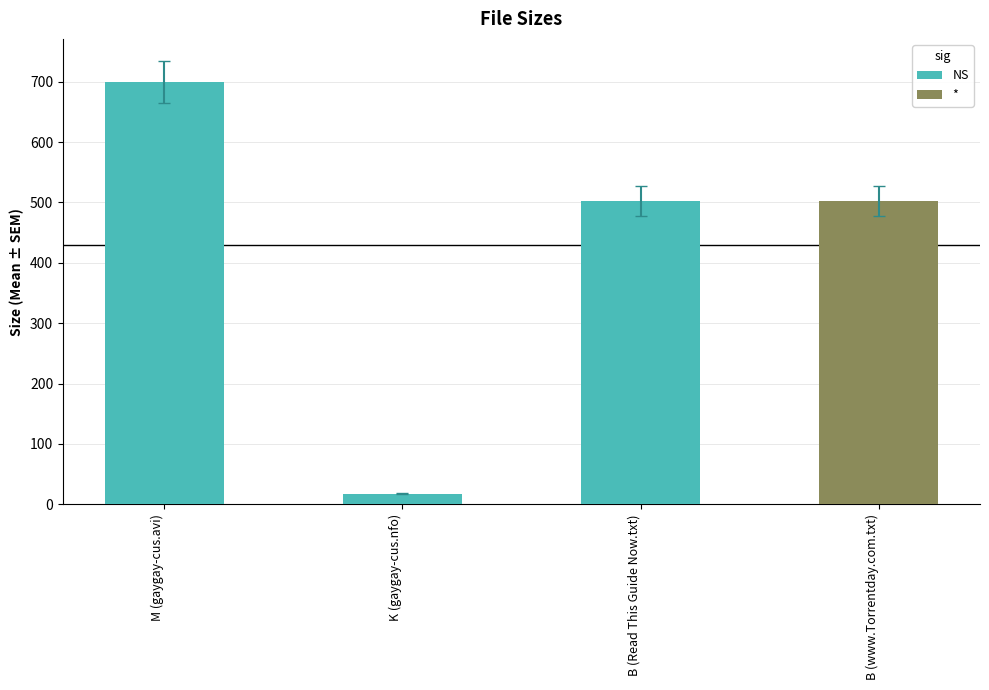

What is the sum of all values?

1720.3